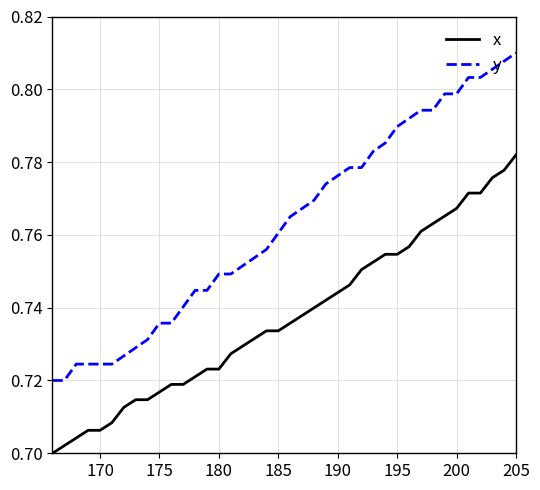

Which series has the widest spread of values?

y